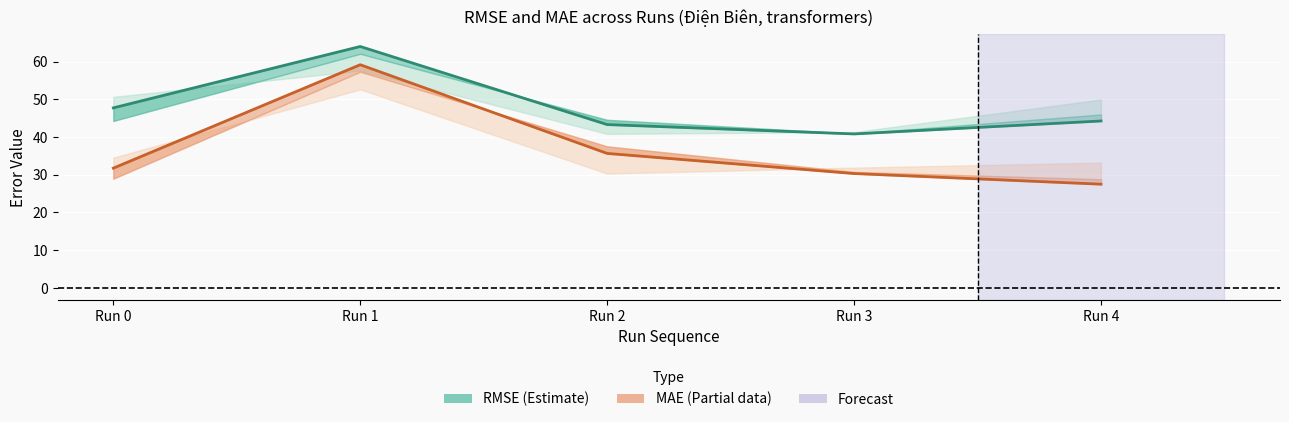

At which label does MAE_2-month first exceed 31?

Run 0